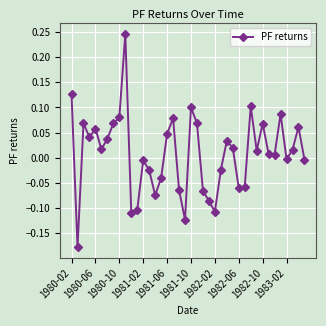

How many points are lower than both their immediate neighbors (excluding endpoints)?

11